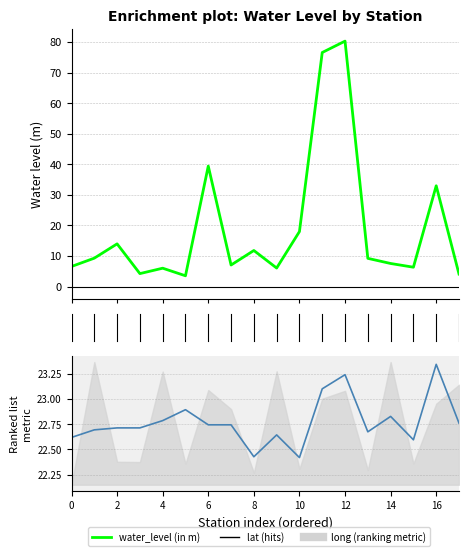

At which label is long (shifted) closest to 22?

10